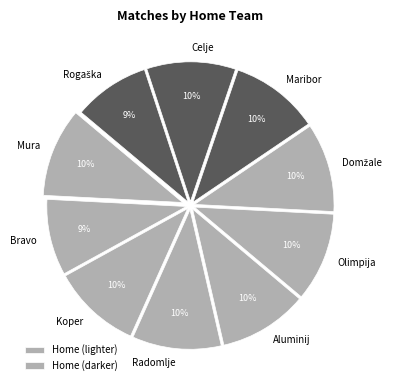

Does any single category account for the majority?

No